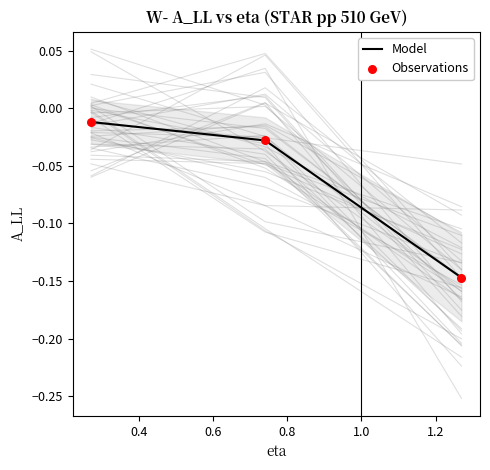

Which series contains the lowest Y value?

Model